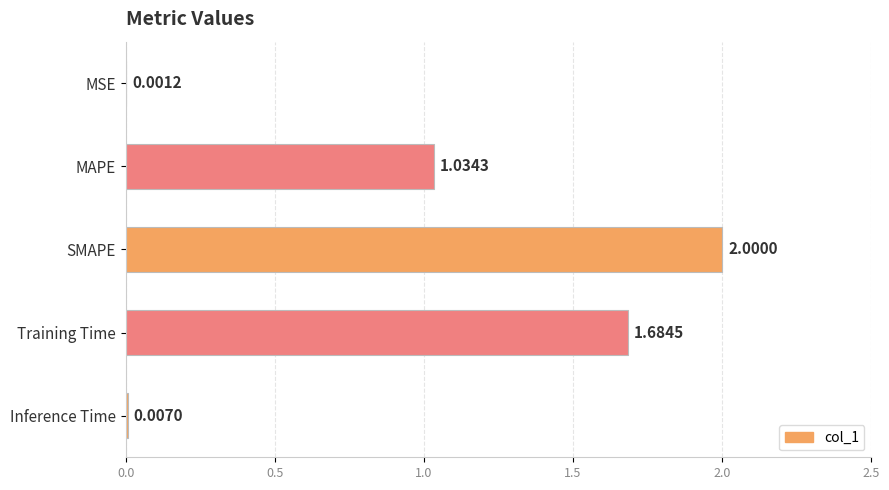

What is the change in value from Training Time to Inference Time?

-1.7